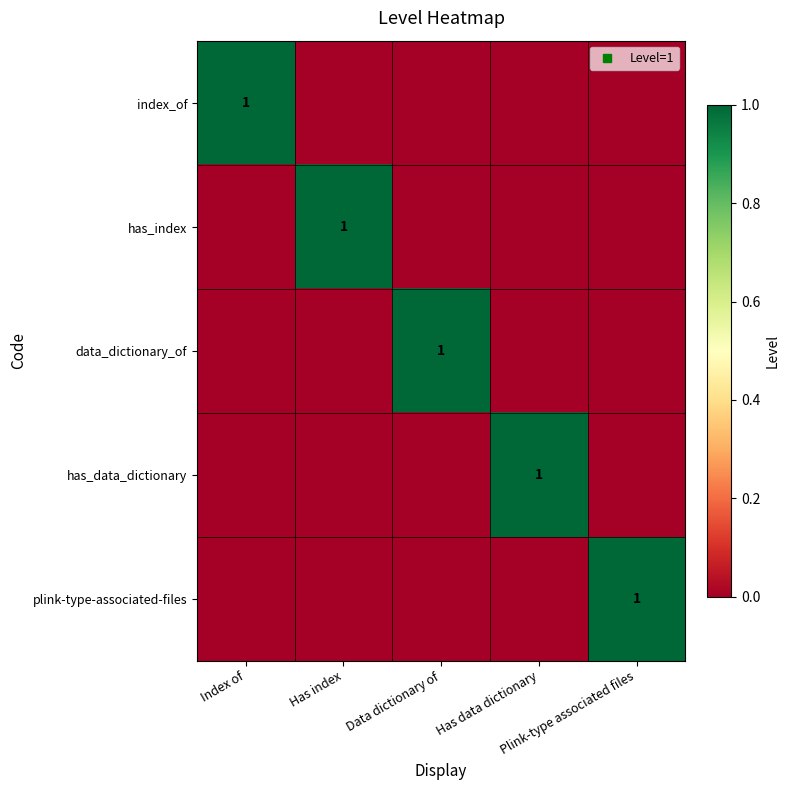

What is the total value across all series at Has index?

1